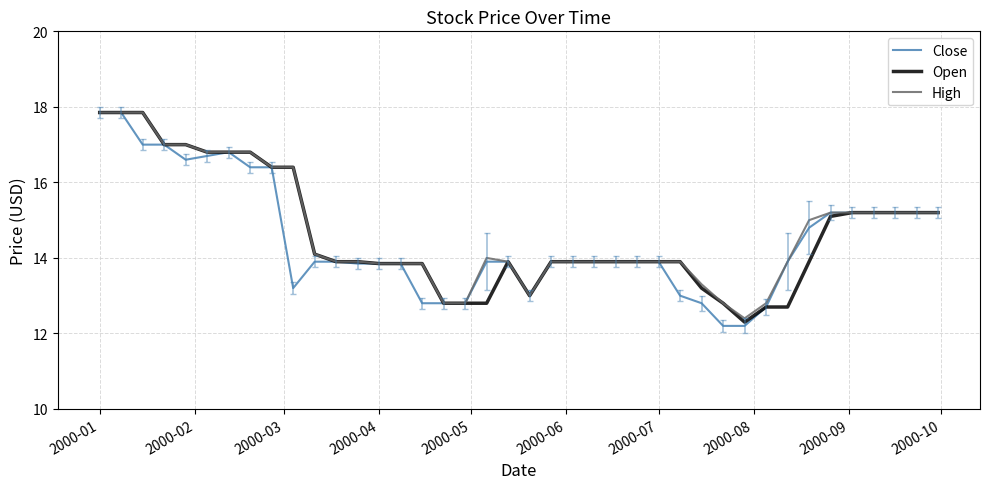

What is the minimum value for High?

12.4